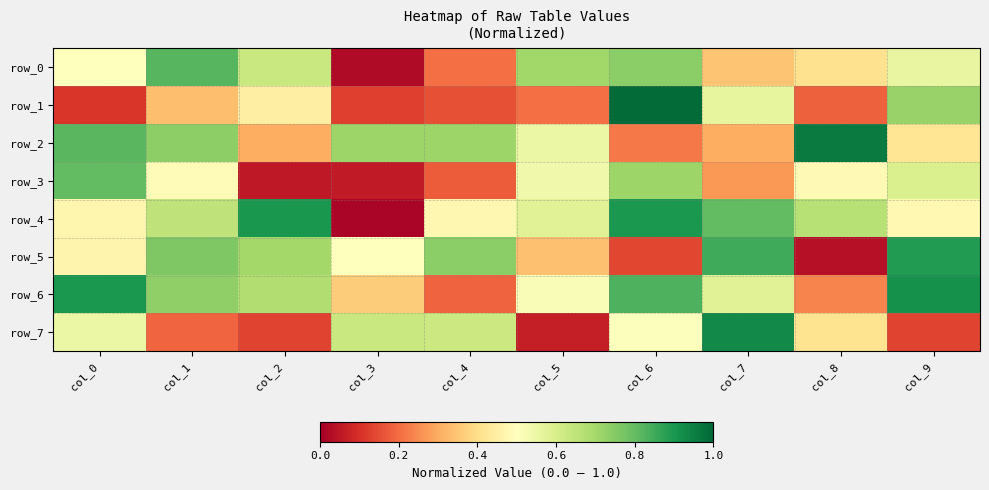

Which series has the largest total across all categories?

row_4